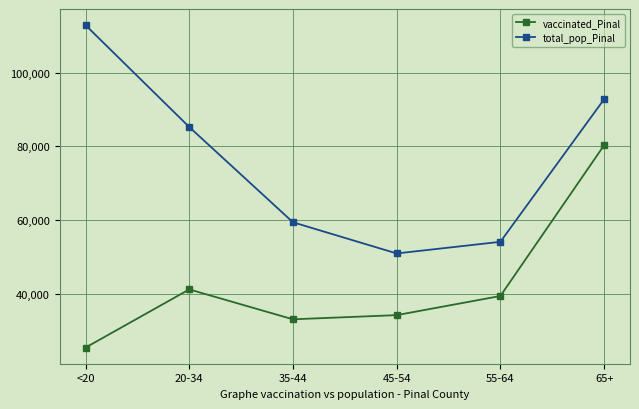

How many lines are shown in the chart?

2